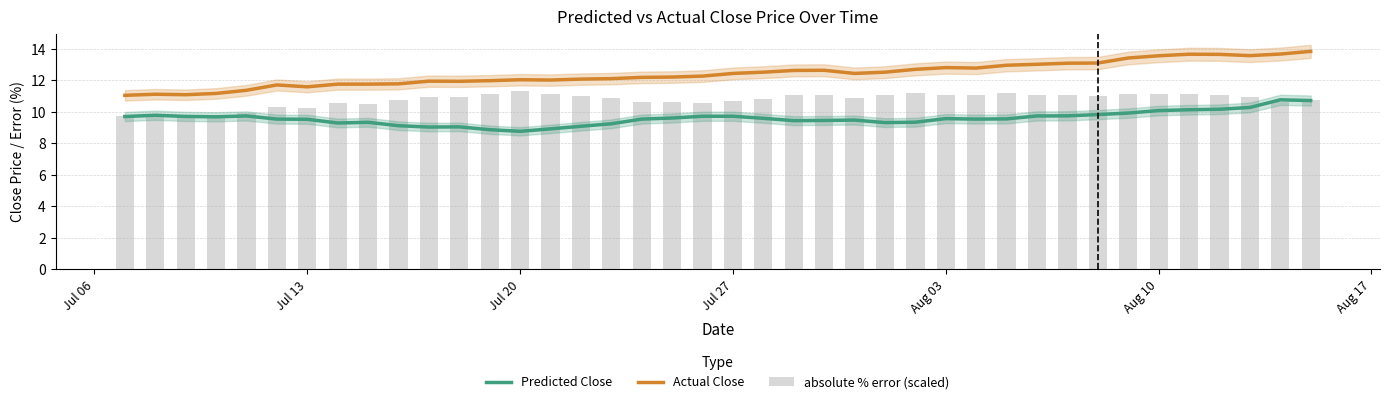

What is the spread (max minus min) of values at Jul 20?

3.3